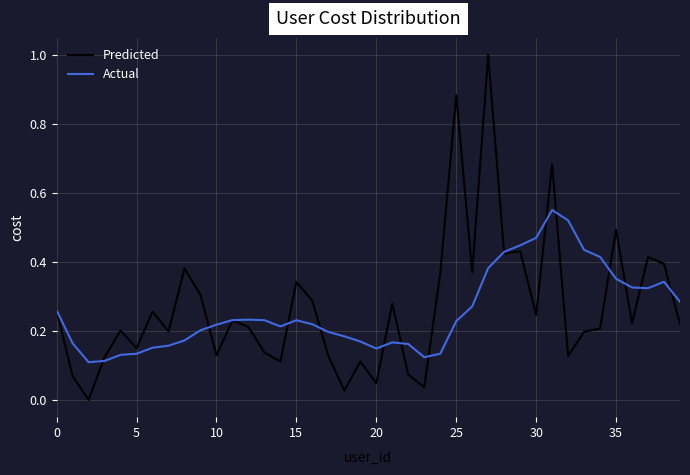

What is the greatest value displayed?

1.0